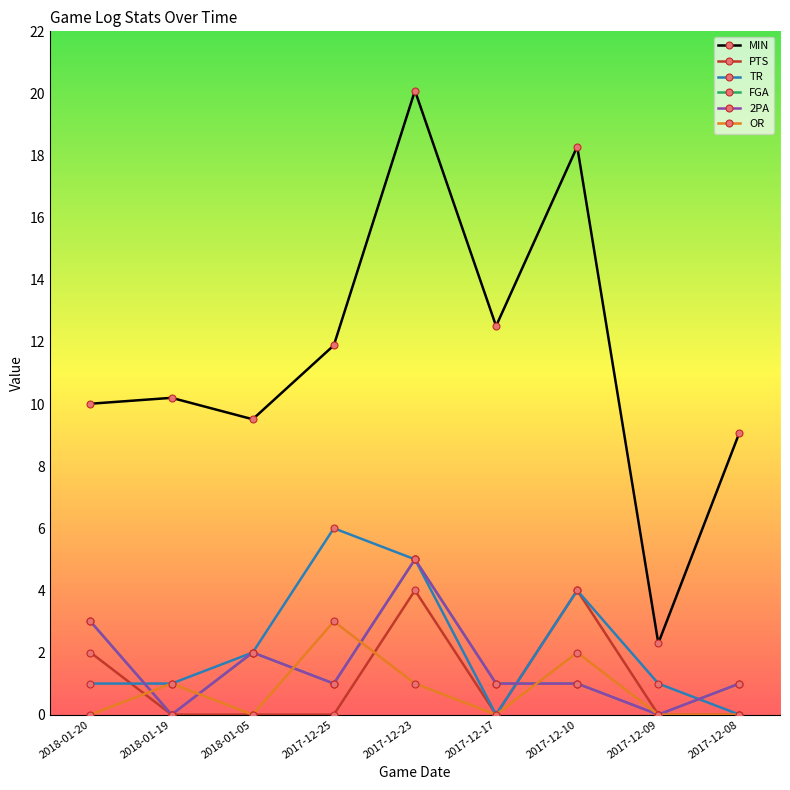

Between 2017-12-10 and 2017-12-23, which is larger?

2017-12-23